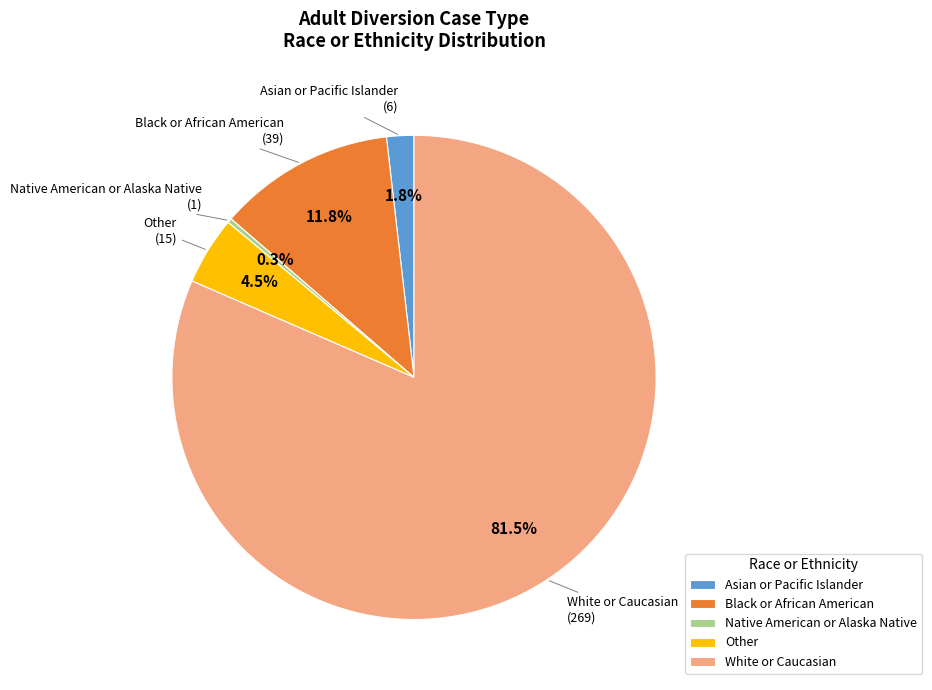

Do Asian or Pacific Islander and Native American or Alaska Native together represent more than half of the pie?

No